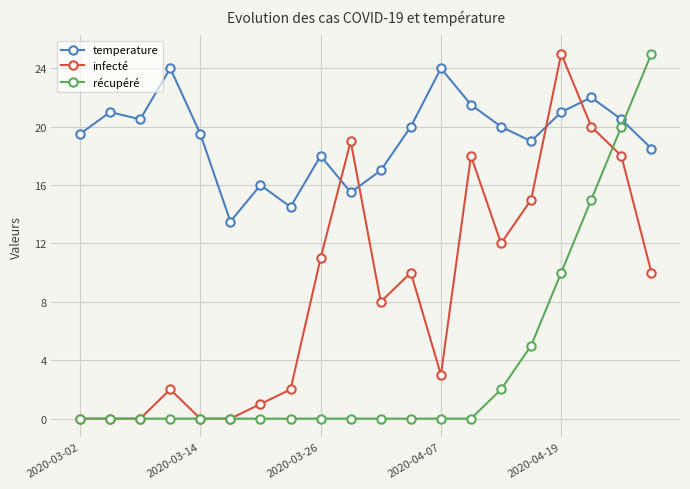

What is the greatest value displayed?

25.0